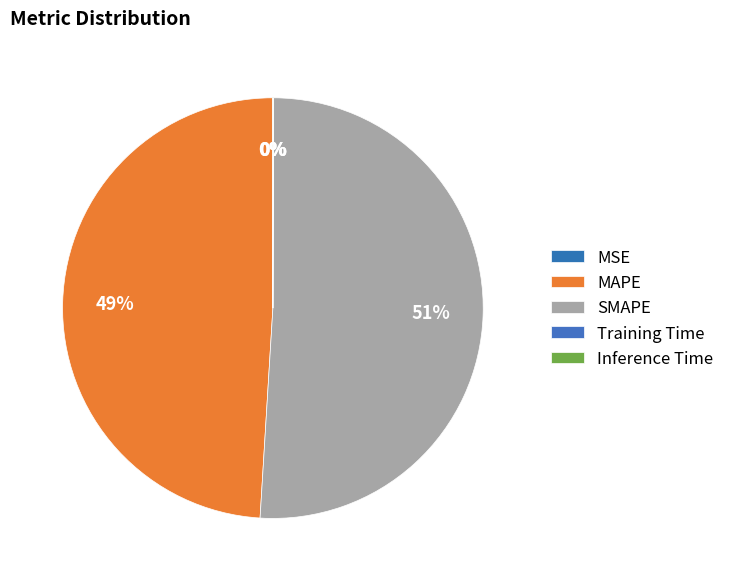

Count the number of slices in the pie.

5